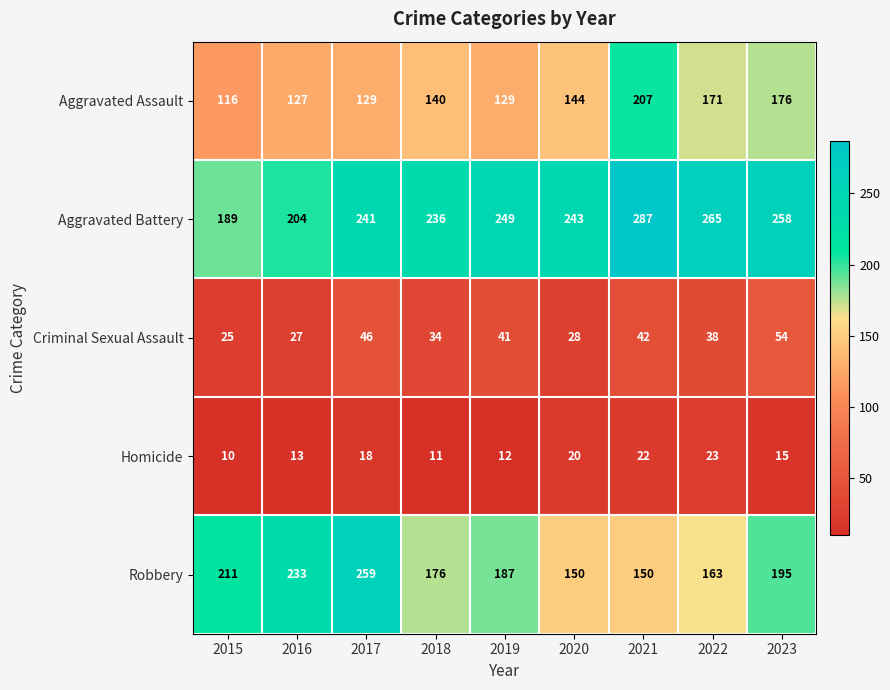

Which series has the widest spread of values?

Robbery